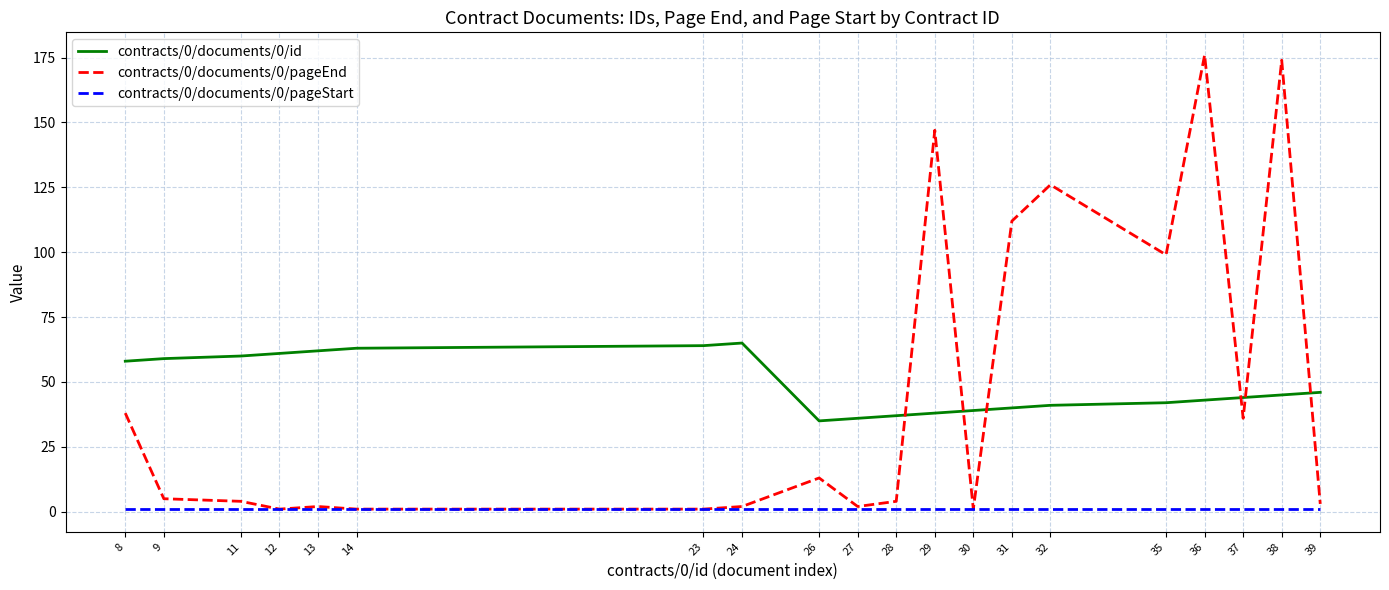

Which series has the largest total across all categories?

contracts/0/documents/0/id